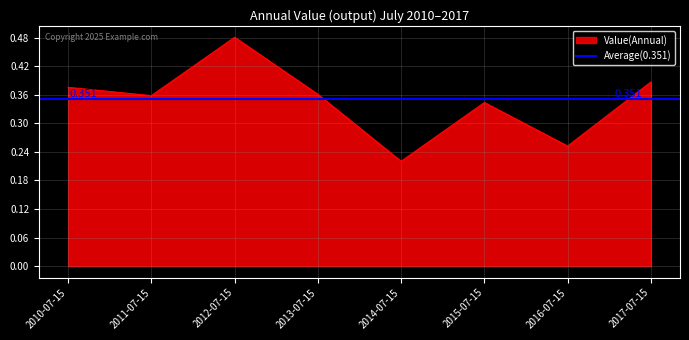

True or false: there are more than 0 points higher than both neighbors.

True